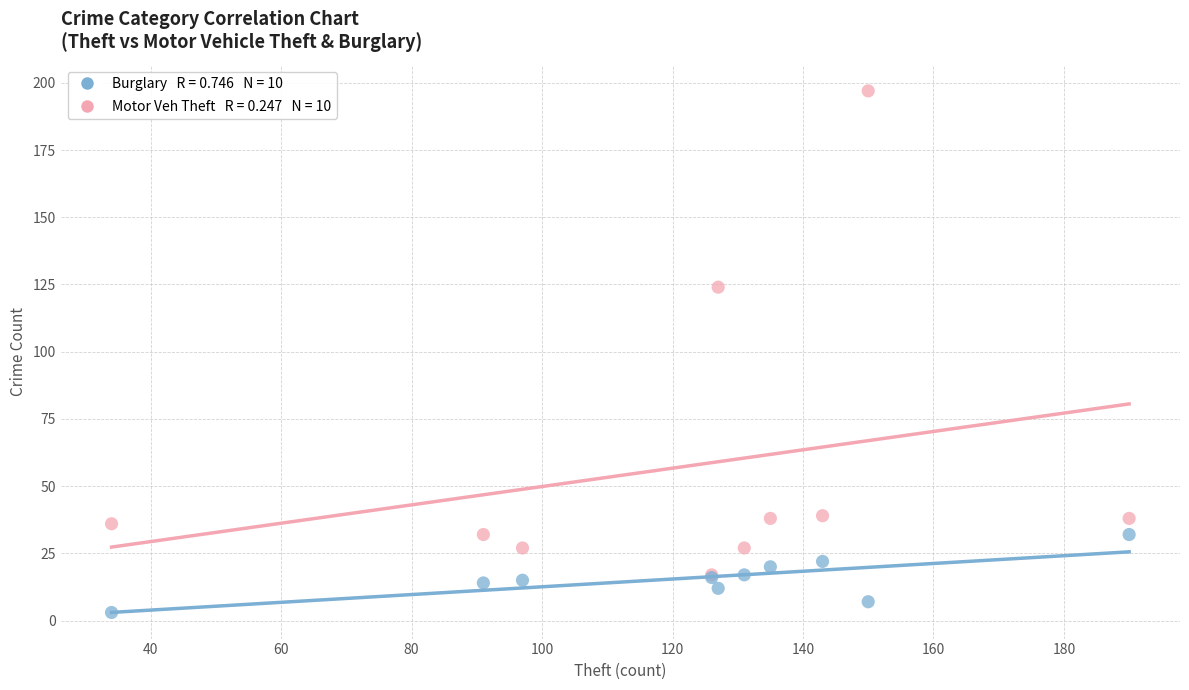

Across all series, what Y value is closest to 100?

124